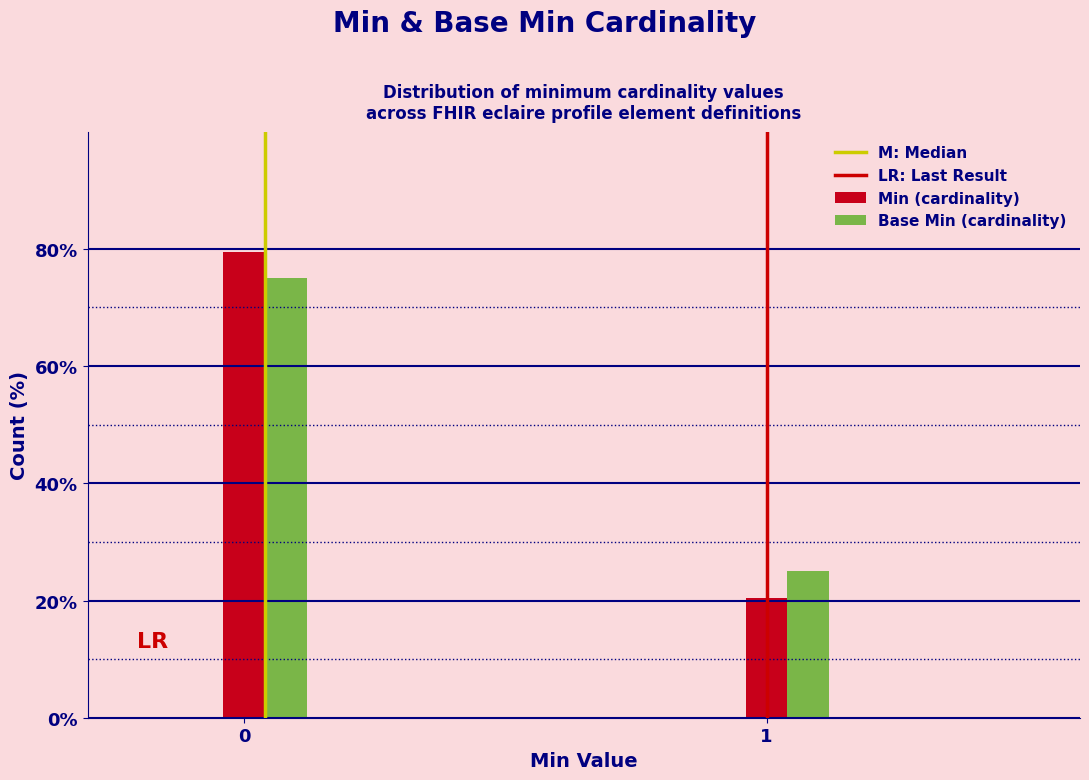

Rank the series by their maximum value, from lowest to highest.

Base Min (cardinality), Min (cardinality)